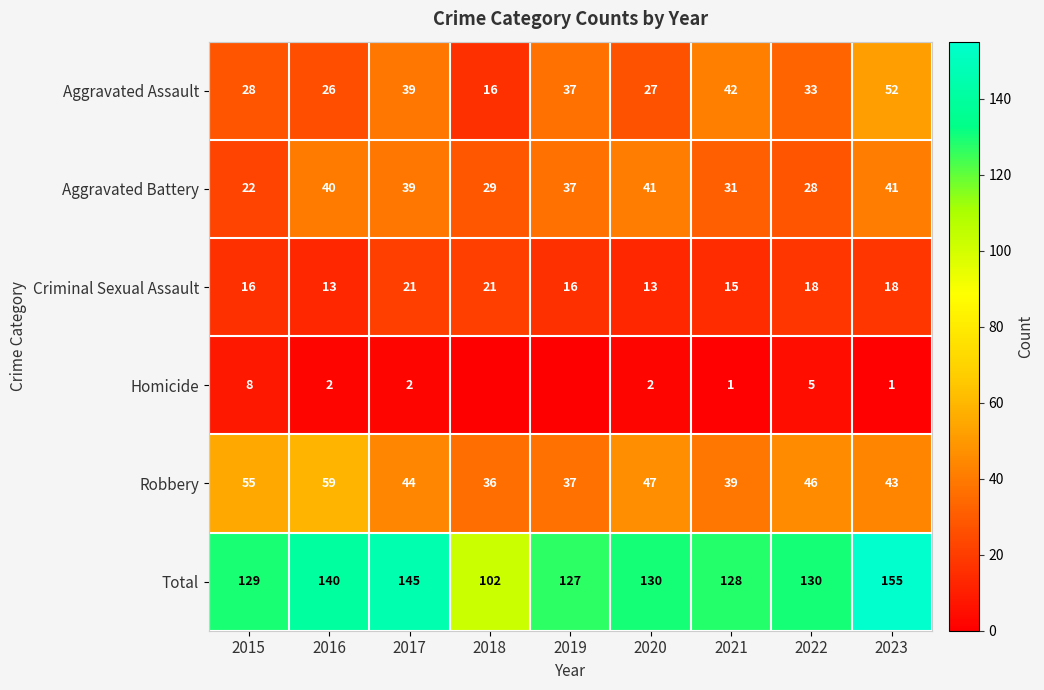

Rank the series at 2020 from lowest to highest value.

Homicide, Criminal Sexual Assault, Aggravated Assault, Aggravated Battery, Robbery, Total